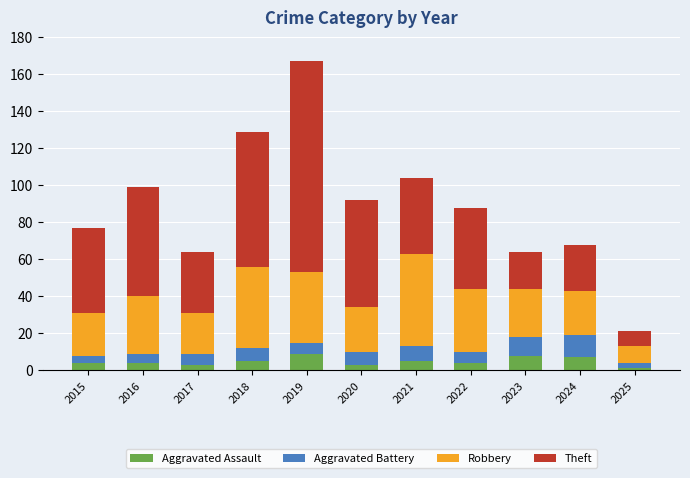

What is the maximum value for Aggravated Assault?

9